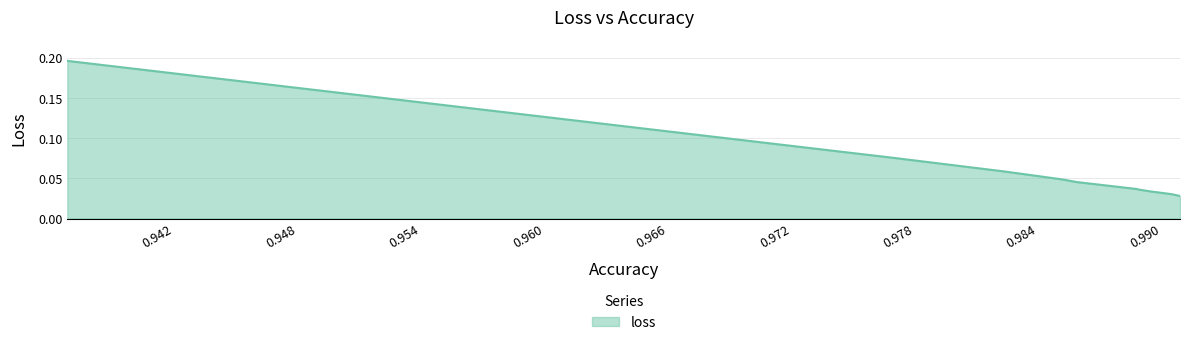

Rank the categories by value from highest to lowest.

0.9376166462898254, 0.9777166843414307, 0.9831500053405762, 0.9859833121299744, 0.9866666793823242, 0.989633321762085, 0.9896666407585144, 0.9902999997138977, 0.9912833571434021, 0.9916999936103821